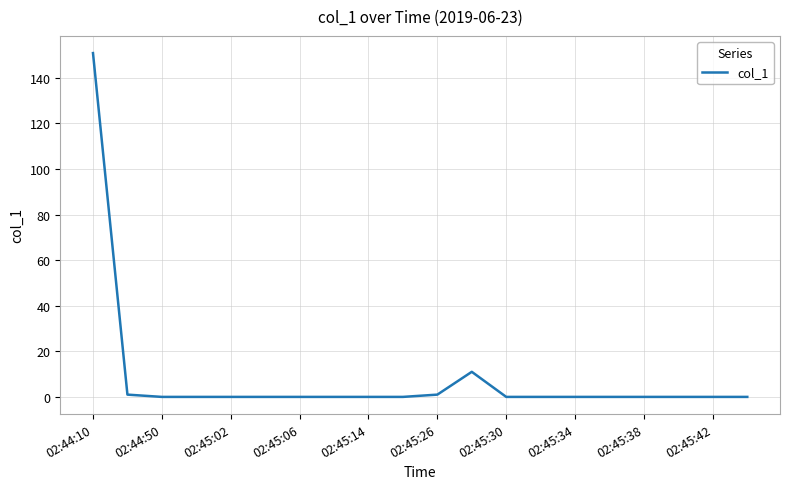

What is the difference between the maximum and minimum values?

150.8